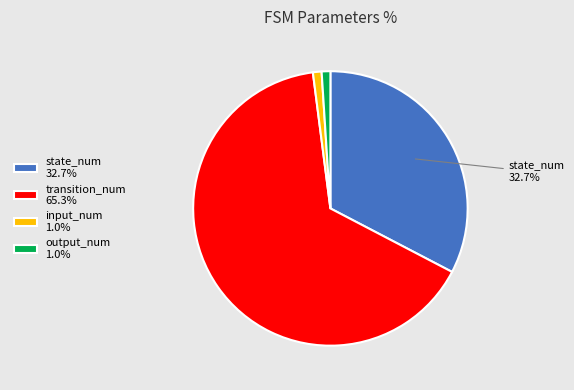

Does any single category account for the majority?

Yes